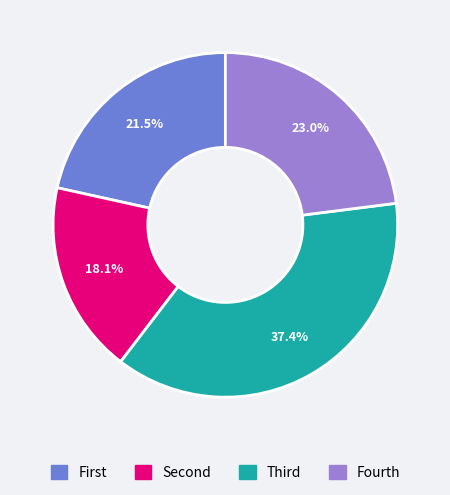

Which category has the smallest portion of the pie?

Second